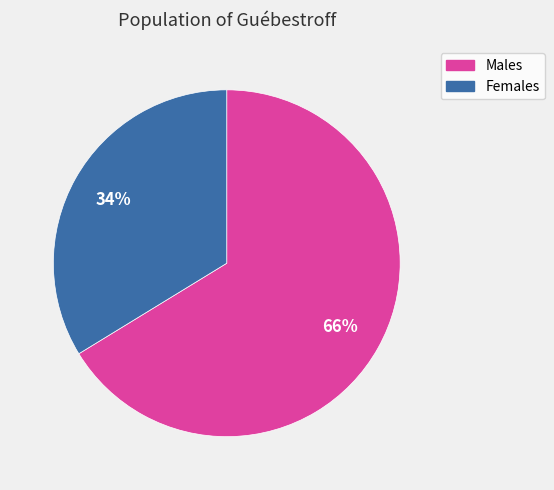

To the nearest percent, what is the average slice percentage?

50%